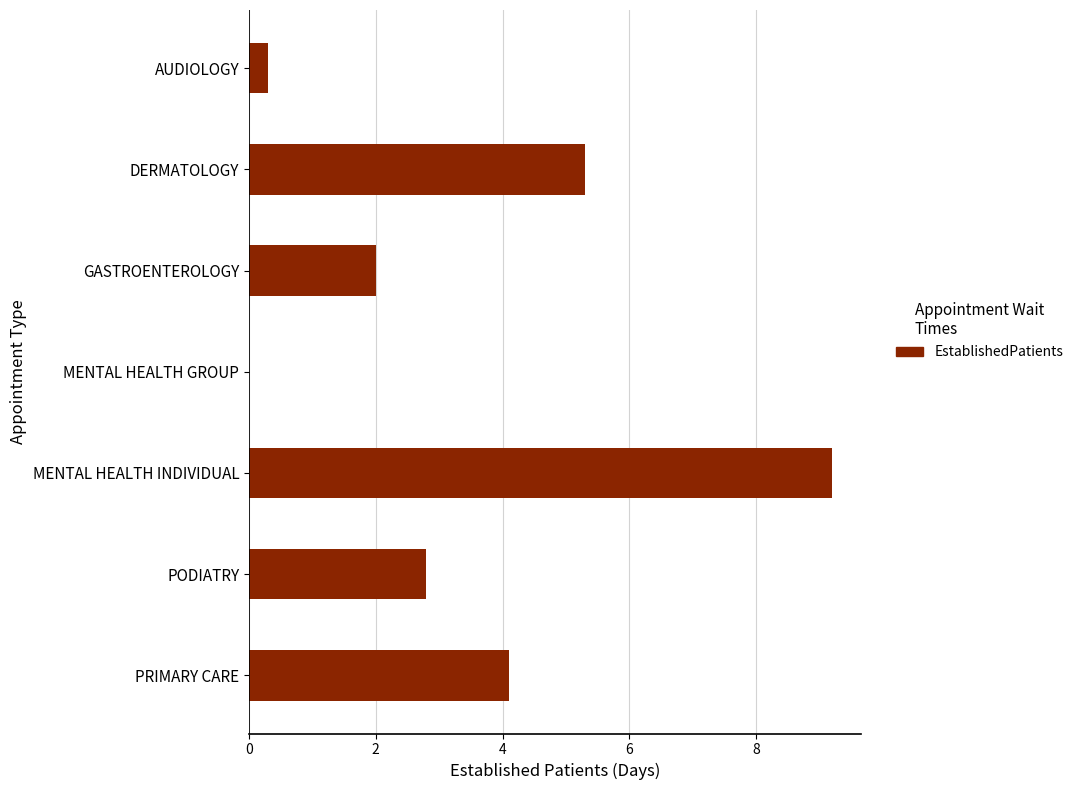

Reading top to bottom, transcribe all the data shown in this chart.

AUDIOLOGY=0.3	DERMATOLOGY=5.3	GASTROENTEROLOGY=2.0	MENTAL HEALTH GROUP=0.0	MENTAL HEALTH INDIVIDUAL=9.2	PODIATRY=2.8	PRIMARY CARE=4.1